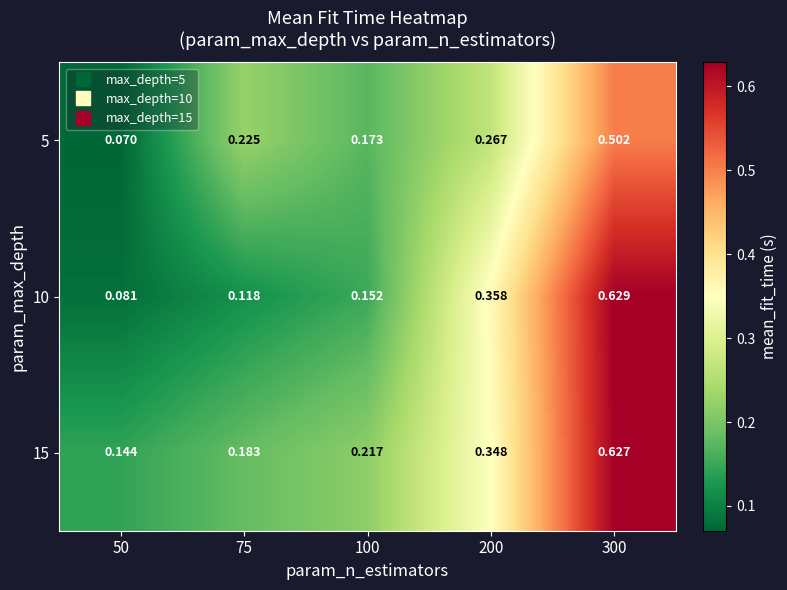

How many categories are shown in the chart?

5